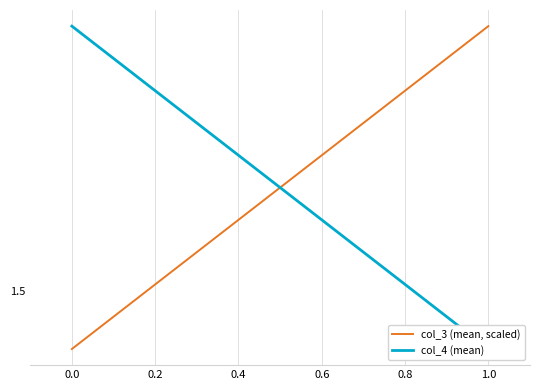

What is the greatest value displayed?

1.9